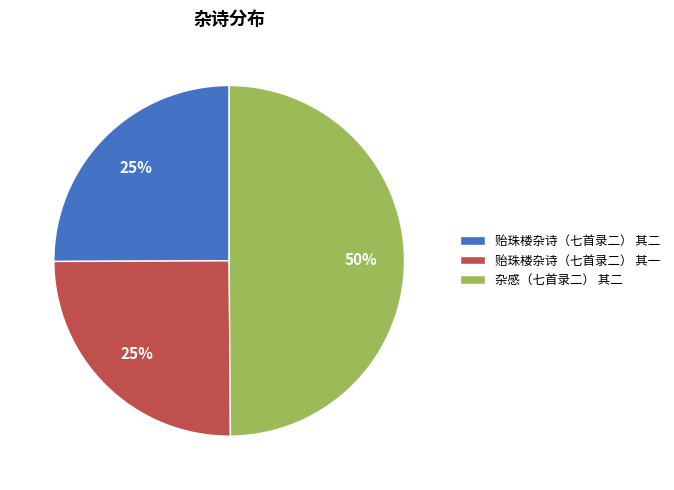

To the nearest percent, what is the average slice percentage?

33%